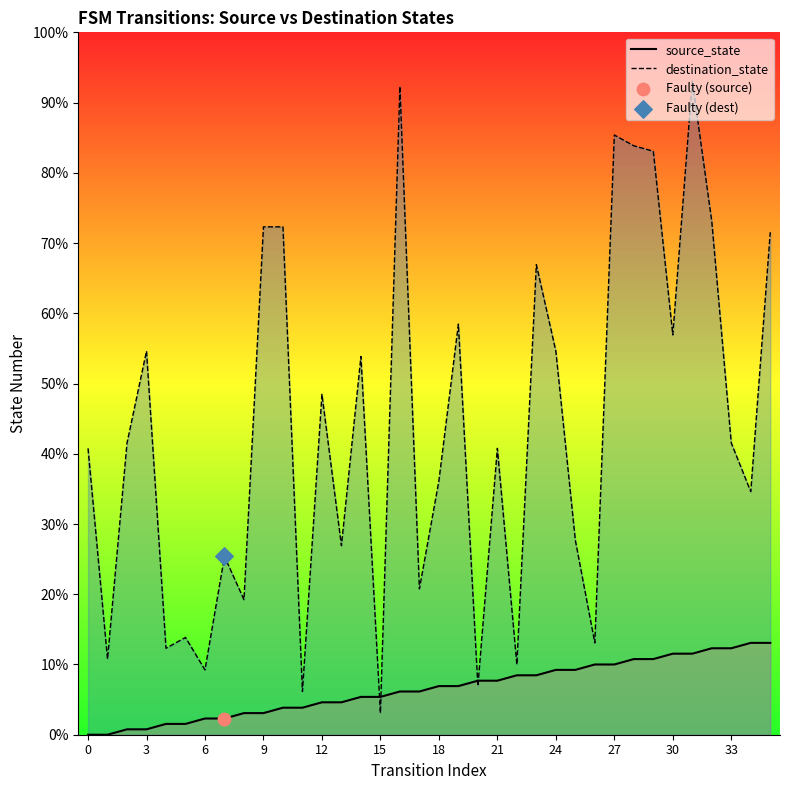

What are all the series names shown in the legend?

source_state, destination_state